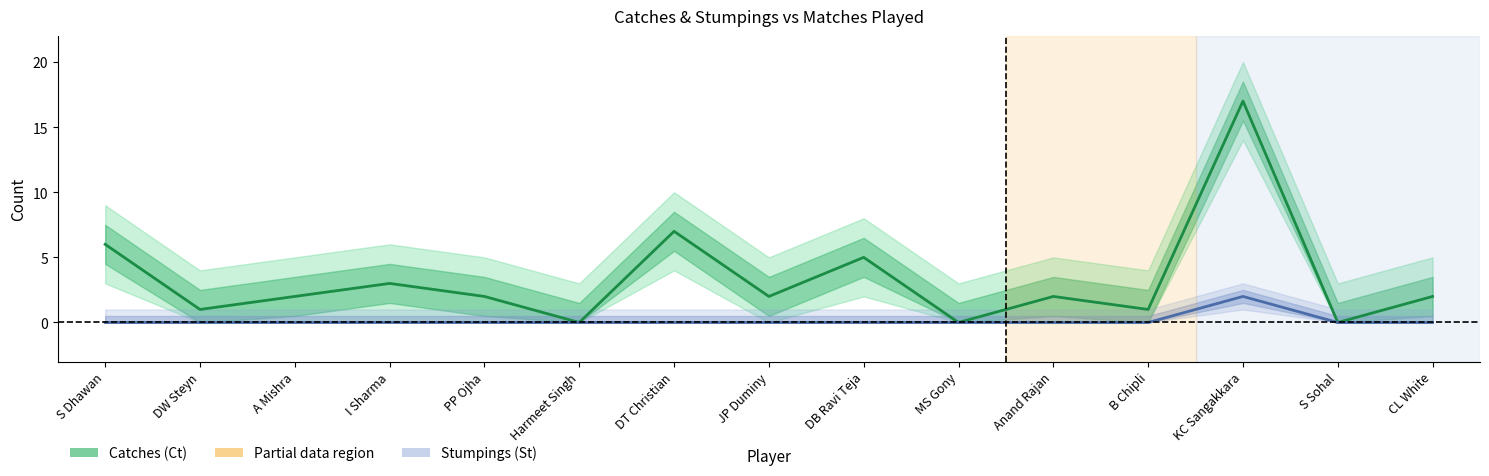

What position from the left is PP Ojha?

5